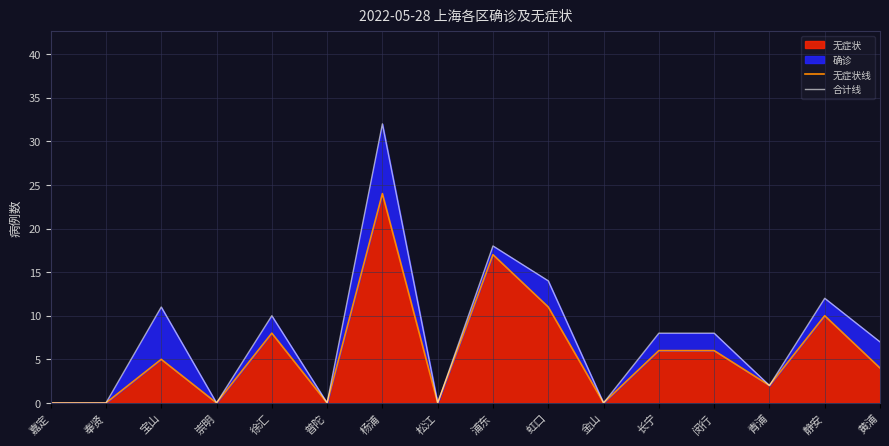

How many interior local peaks does the 合计线 series have?

5